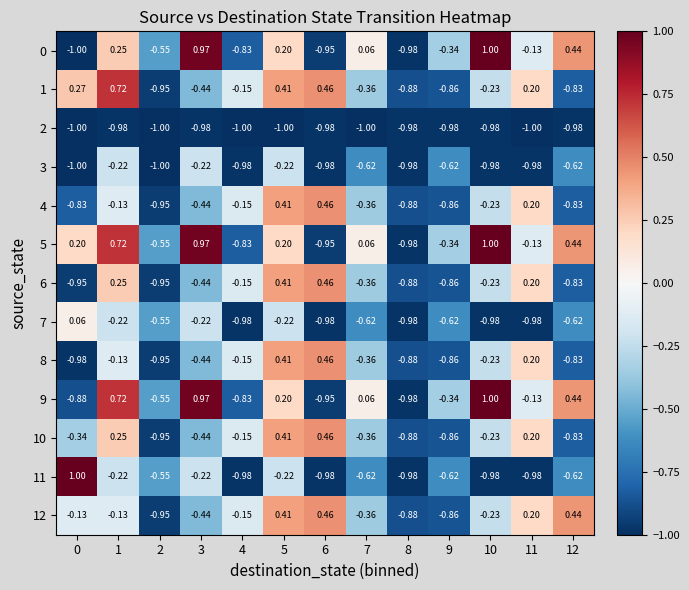

Is the value of 9 at 10 greater than the value of 4 at 7?

Yes